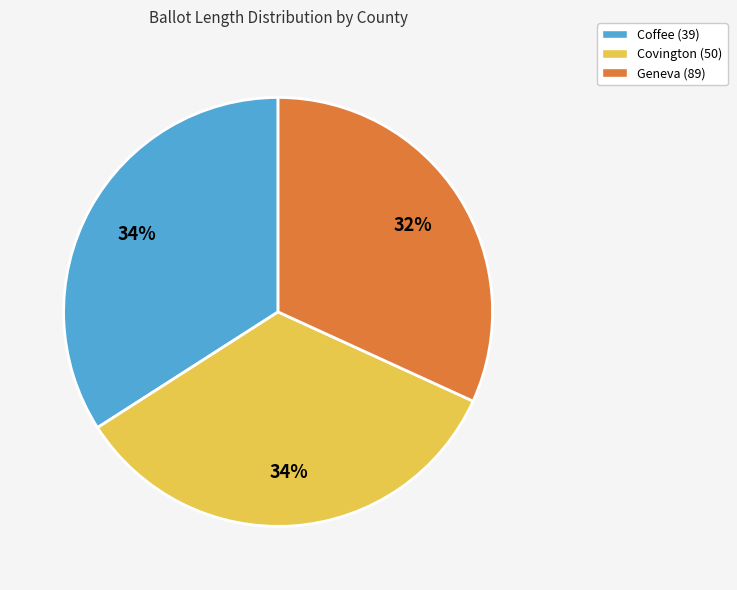

Combined, do Covington (50) and Geneva (89) account for over 50%?

Yes